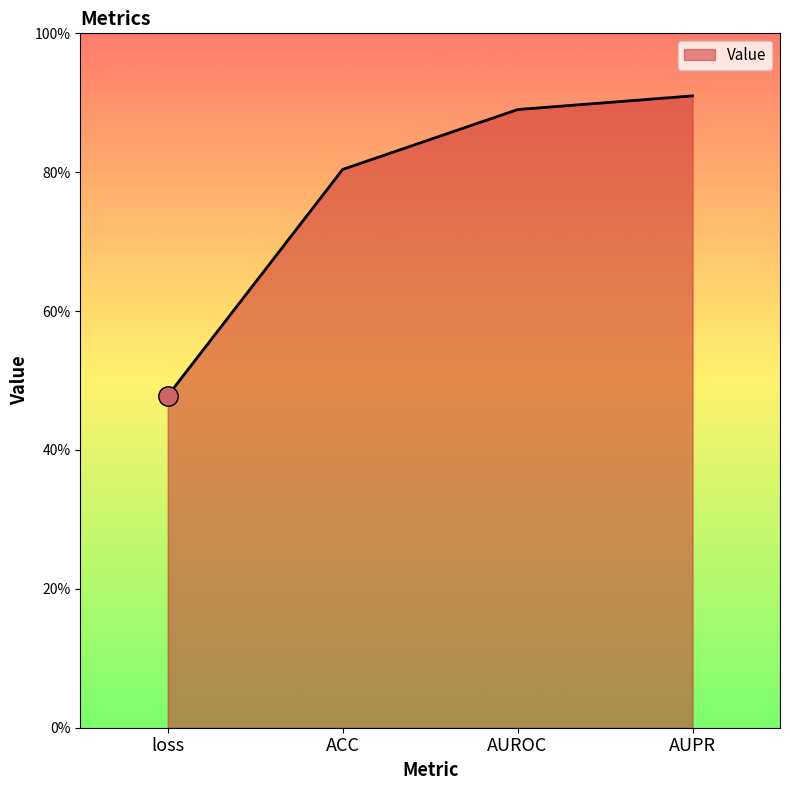

Is this an area chart (filled region under the line)?

Yes